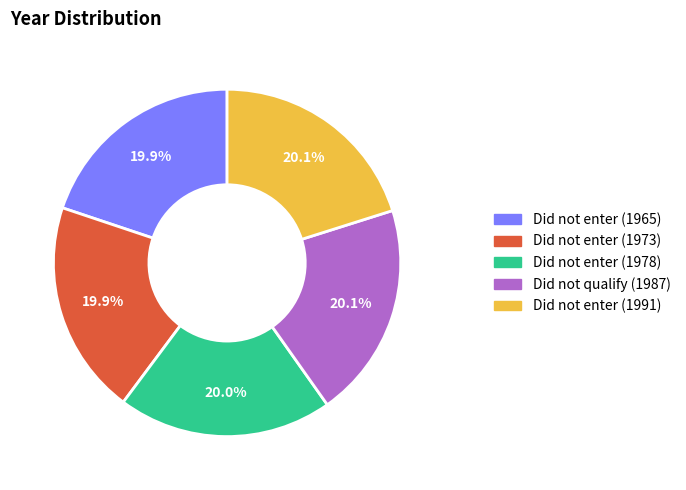

To the nearest percent, what portion does Did not enter (1978) represent?

20%